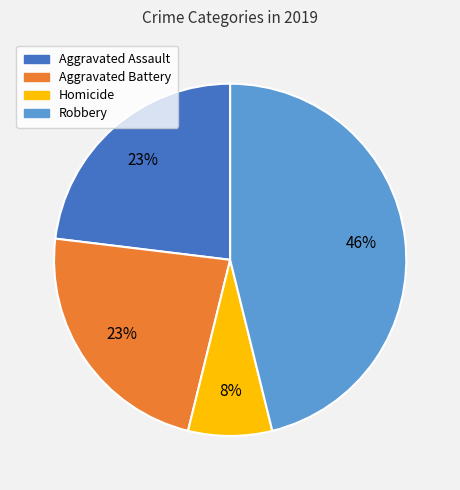

Is there a majority slice in this chart?

No